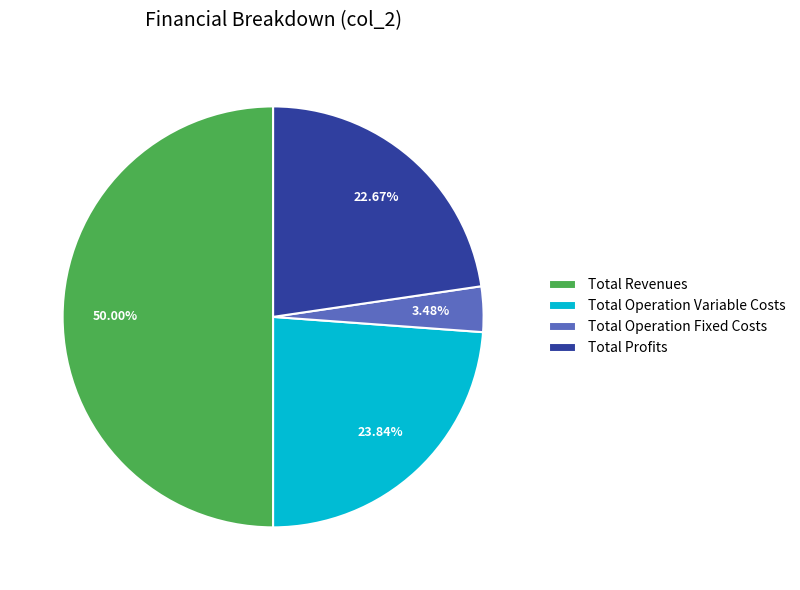

What is the total percentage of Total Profits and Total Operation Fixed Costs?

26.2%